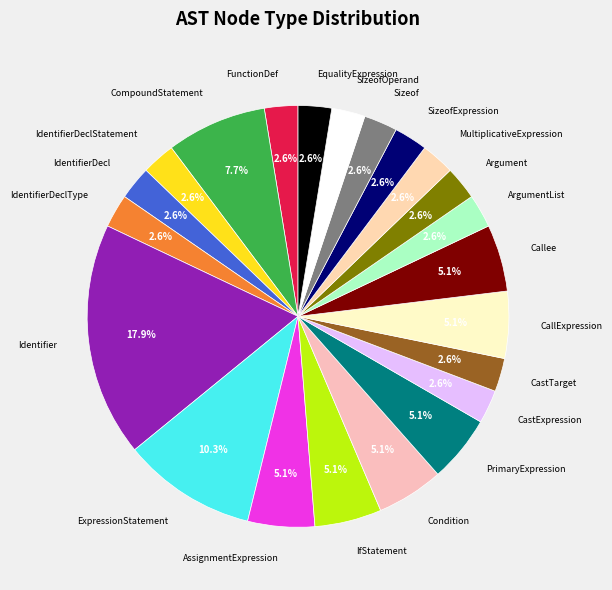

What is the largest slice in the pie chart?

Identifier